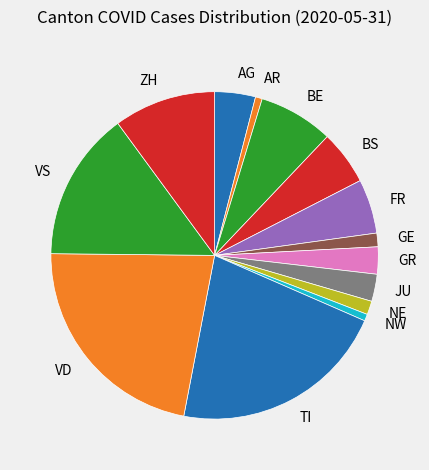

The AR slice represents 11% of the pie. True or false?

False